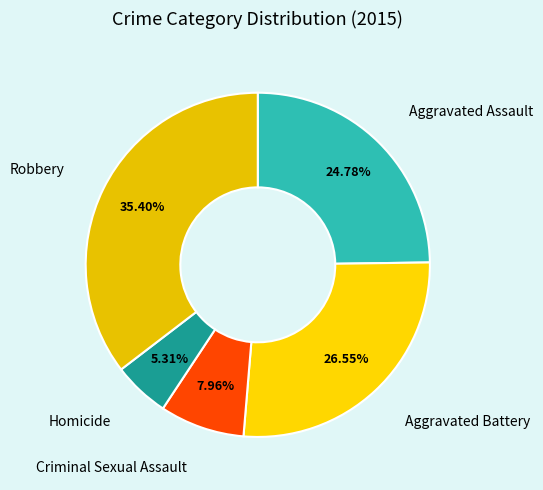

What percentage is NOT represented by Homicide?

94.7%